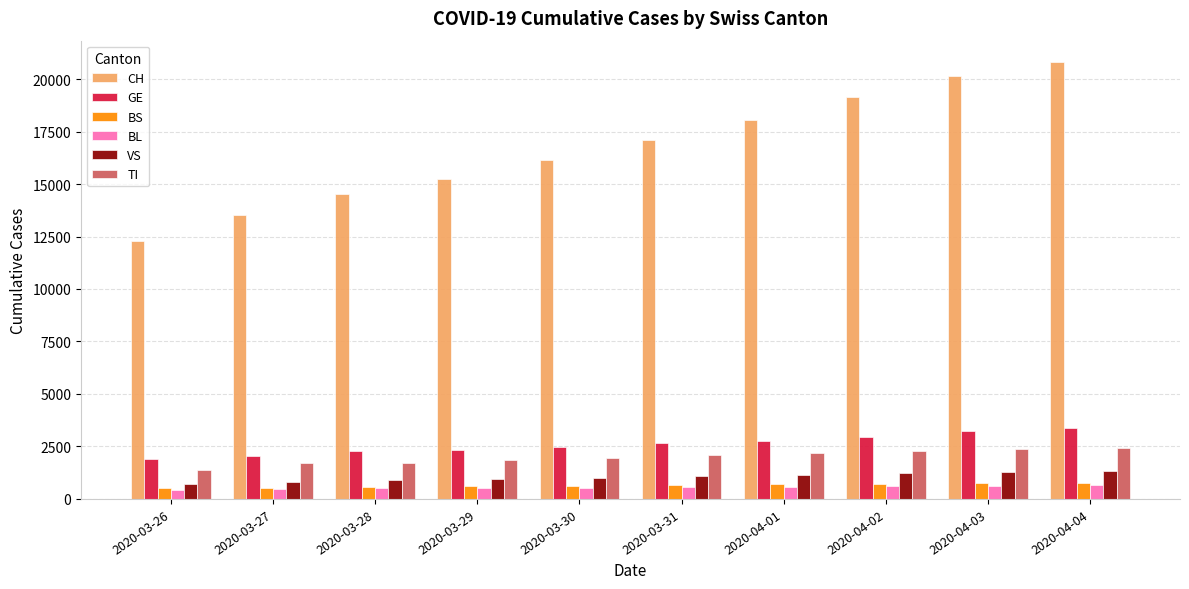

Is the value of GE at 2020-03-31 greater than the value of BS at 2020-03-27?

Yes